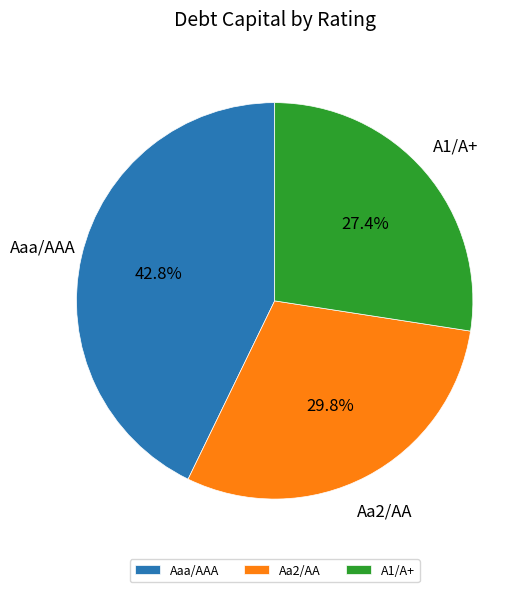

To the nearest percent, what is the average slice percentage?

33%